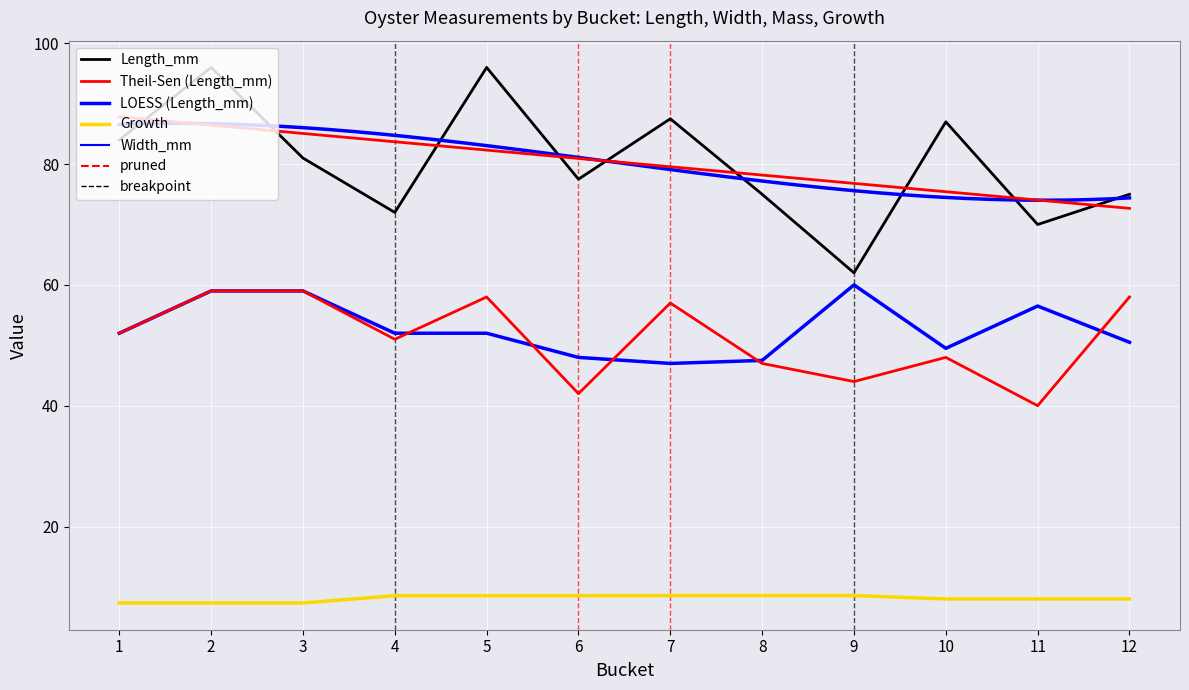

Is the value of Width_mm at 10 greater than the value of Growth at 6?

Yes